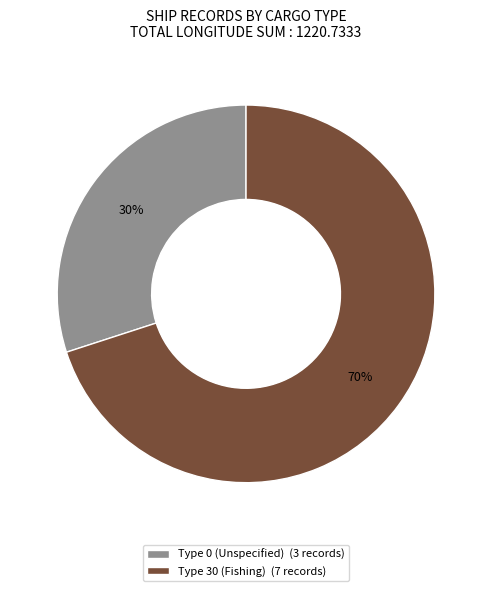

How many slices are in this pie chart?

2